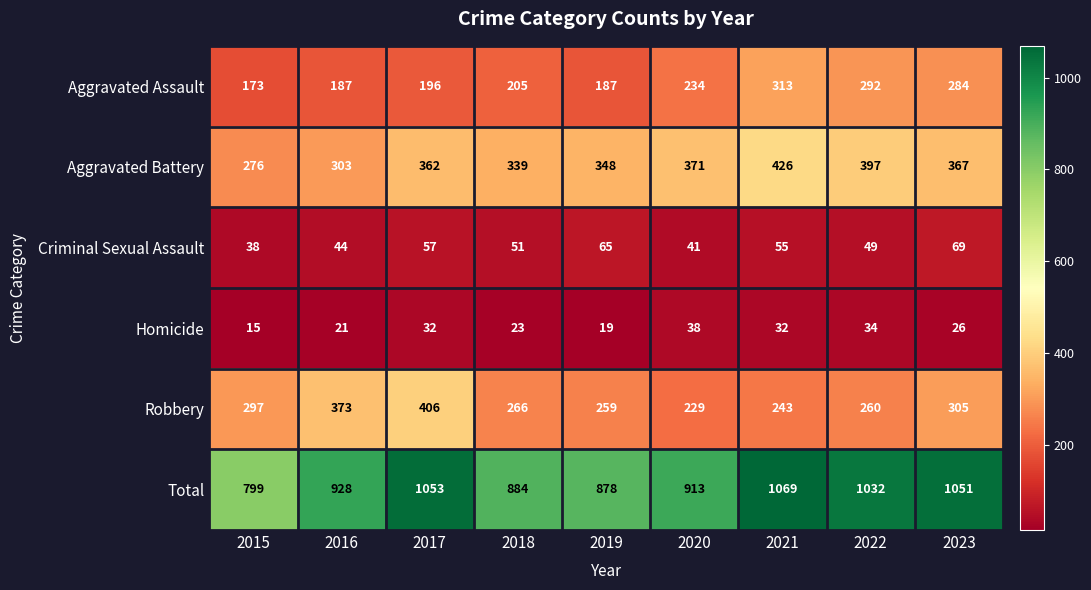

Which category has the lowest value in the Aggravated Battery series?

2015